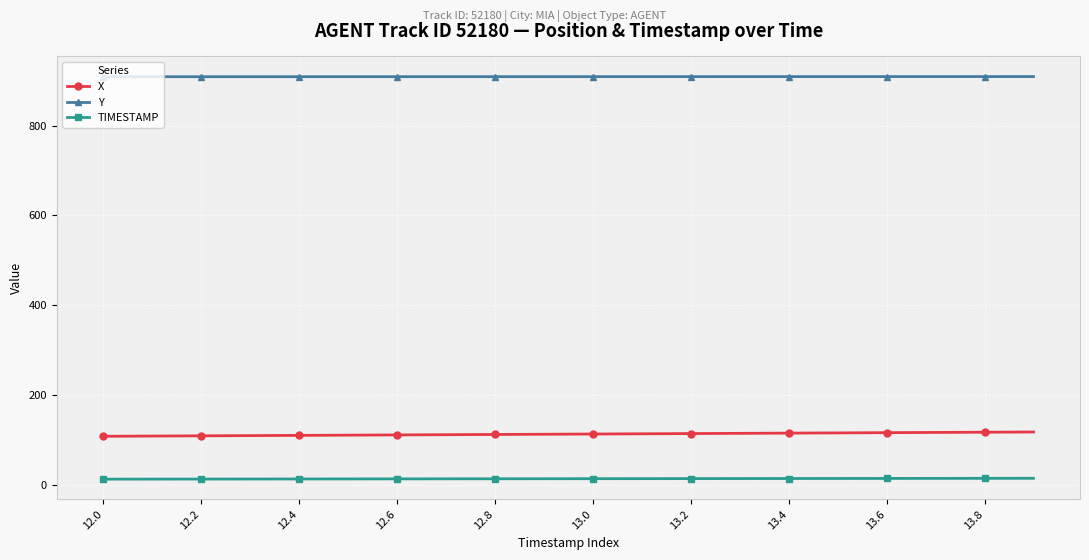

How many categories are shown in the chart?

20